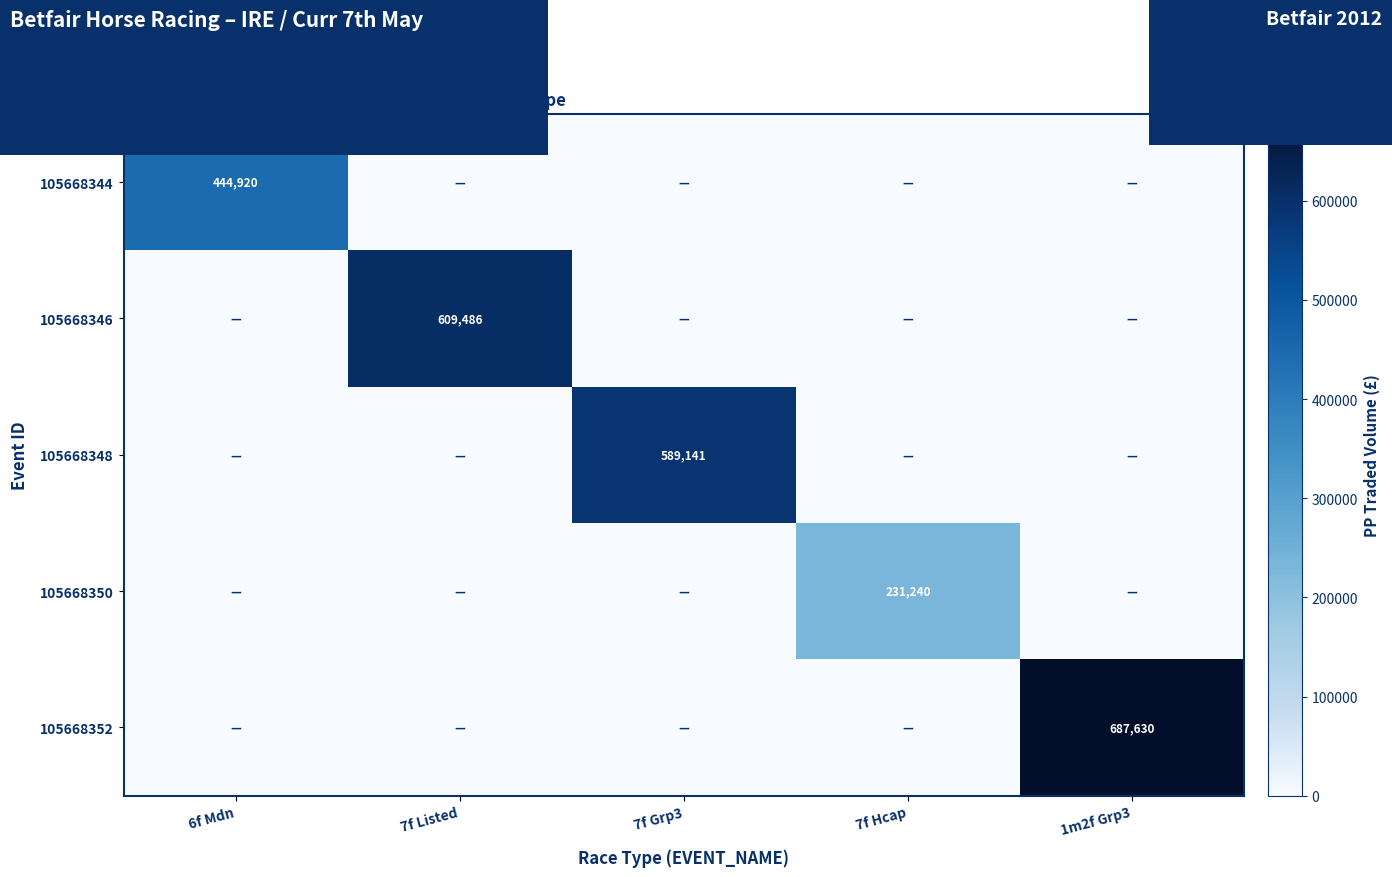

At how many categories does at least one series exceed 29612?

5